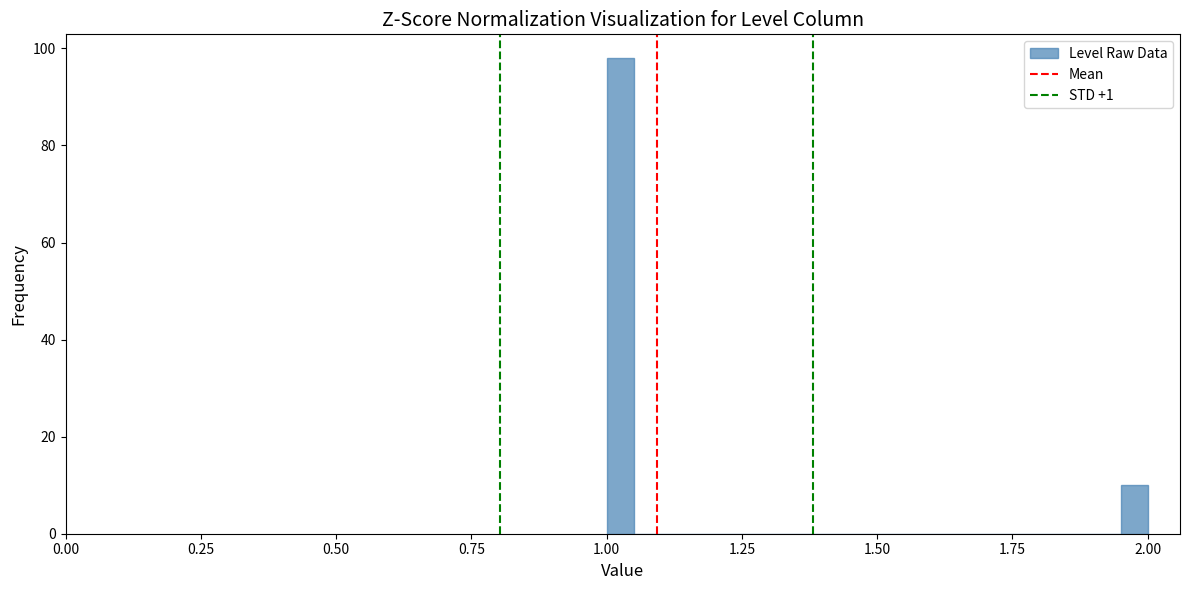

Read against the x-axis, roughly where is the centre of the tallest bar?

1.05